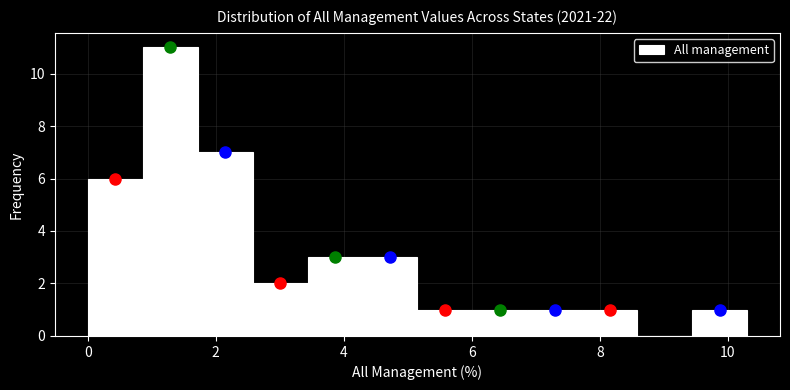

Reading left to right, transcribe this chart: for each bar, give the range it covers on the x-axis and its height. Neither the bar edges nor the heights are printed on the chart, so give them approximately, as read against the axes.

0.0 to 0.8: 6
0.8 to 1.8: 11
1.8 to 2.6: 7
2.6 to 3.4: 2
3.4 to 4.2: 3
4.2 to 5.2: 3
5.2 to 6.0: 1
6.0 to 6.8: 1
6.8 to 7.8: 1
7.8 to 8.6: 1
8.6 to 9.4: 0
9.4 to 10.4: 1